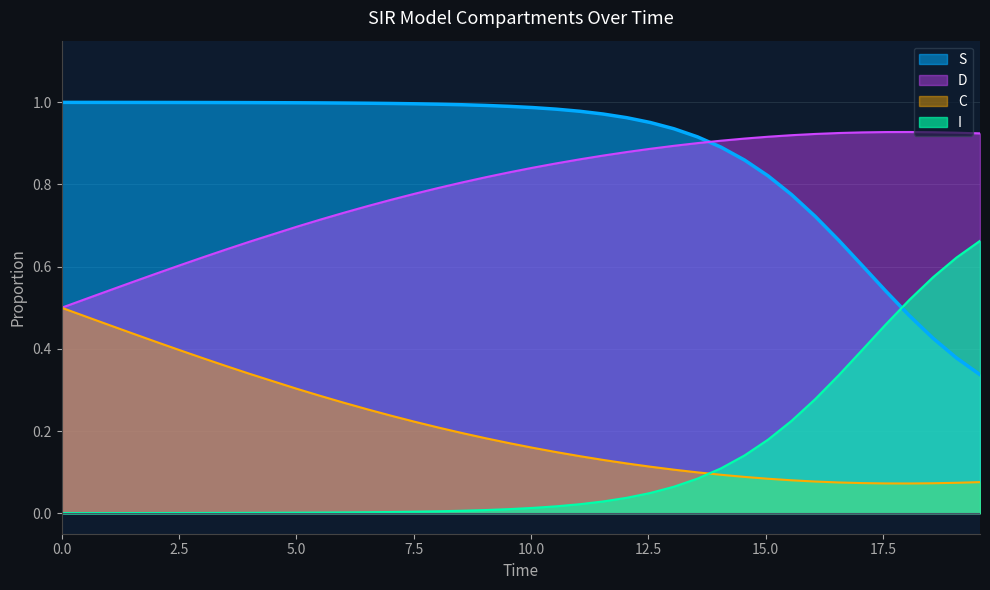

At how many categories does at least one series exceed 0?

39